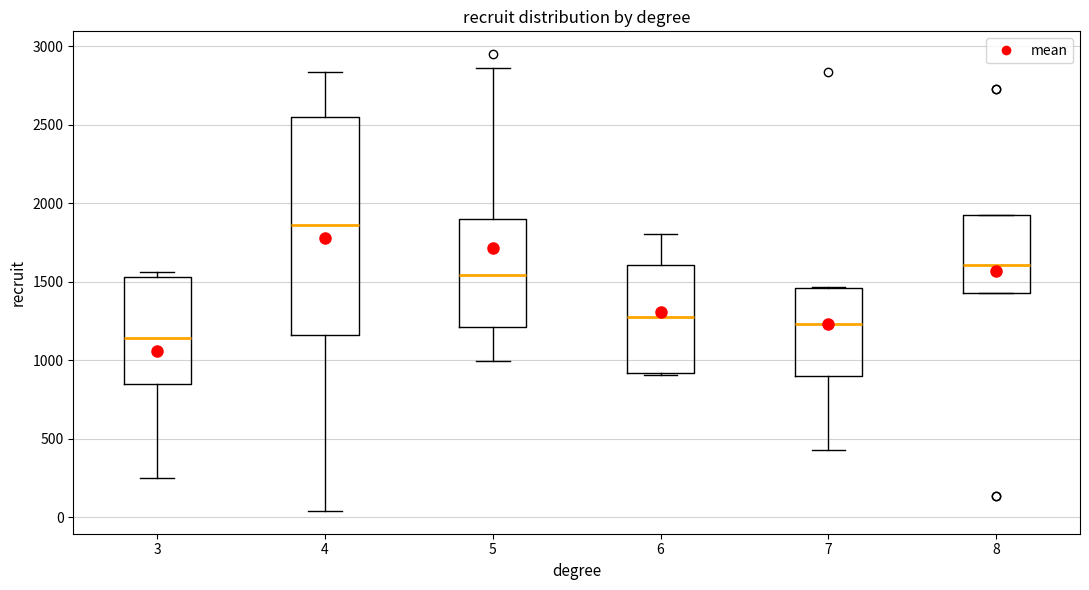

Comparing the boxes themselves (not the whiskers), which one is the tallest?

4